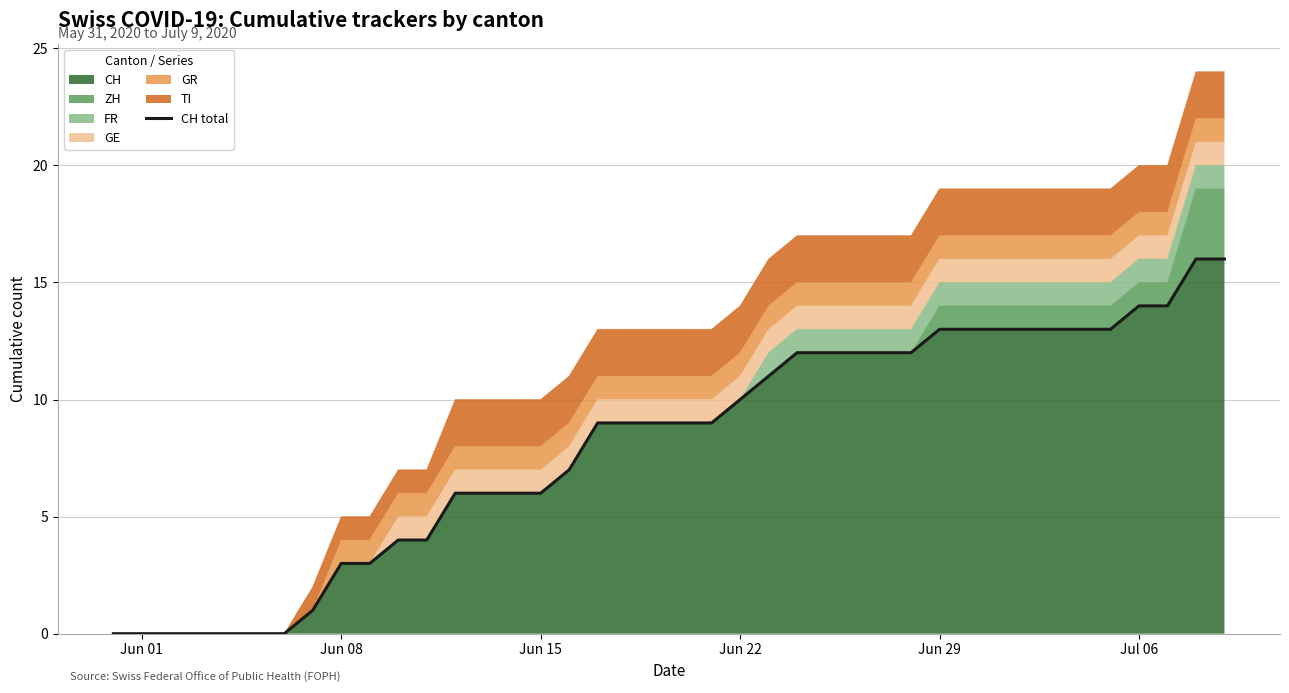

How many data points are above 9?

18